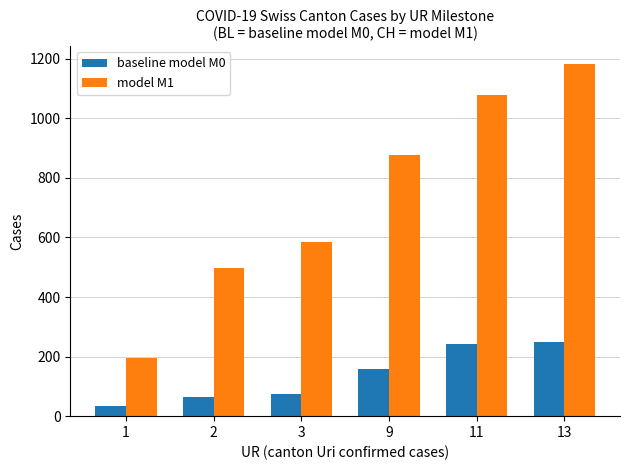

Rank the series by their maximum value, from lowest to highest.

baseline model M0, model M1